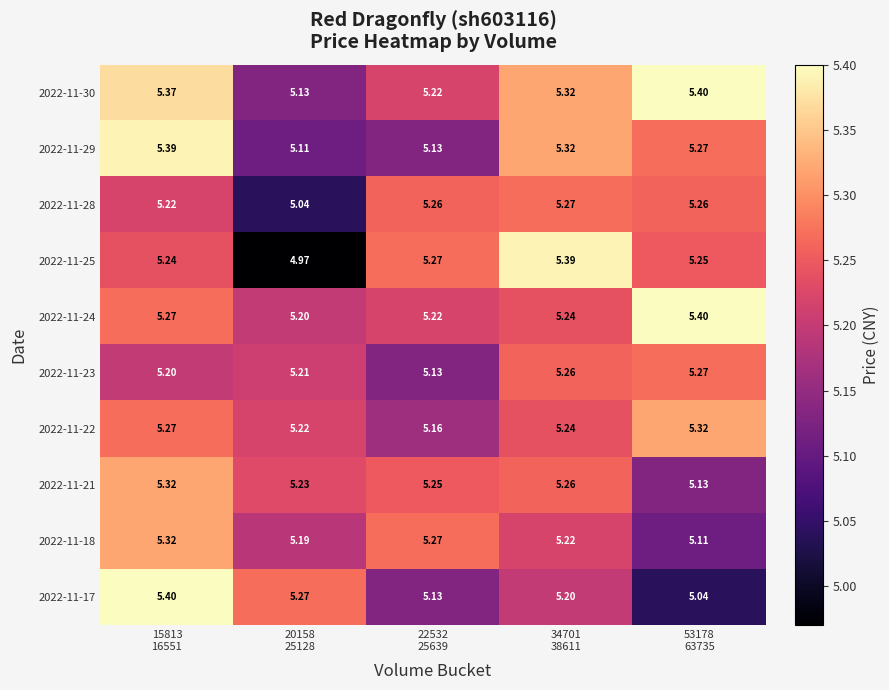

How many categories are shown in the chart?

5